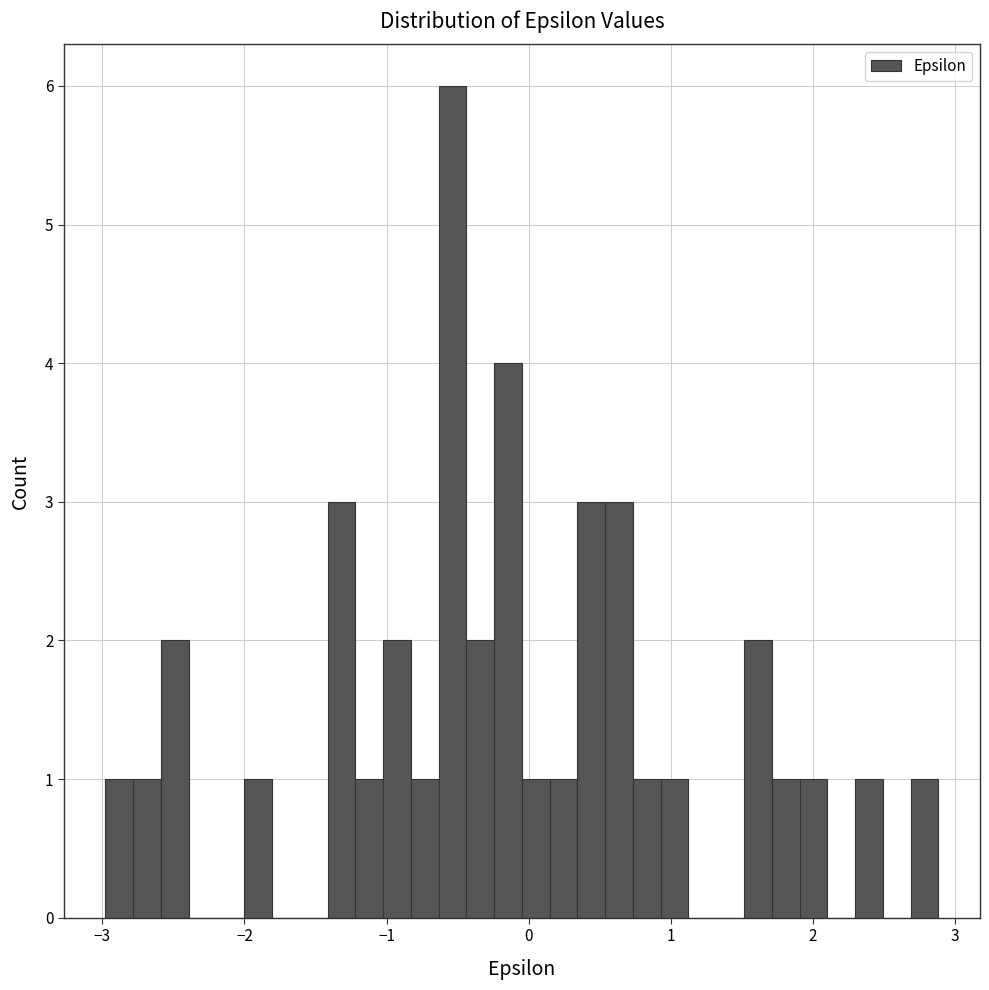

Around what value on the x-axis is the tallest bar? Give the approximate position of its centre, as read against the axis.

-0.5